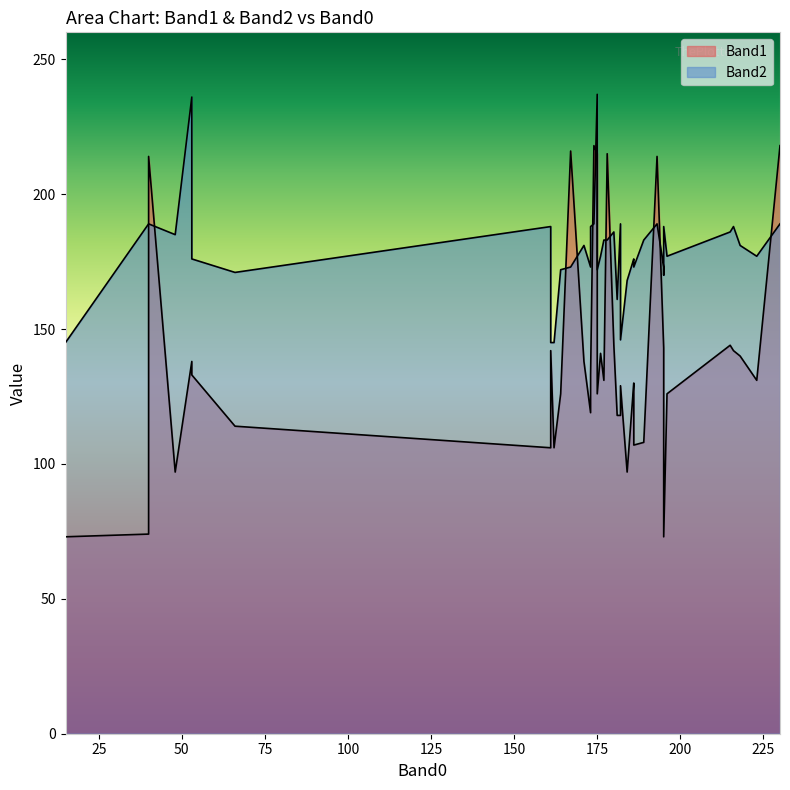

How many lines are shown in the chart?

2